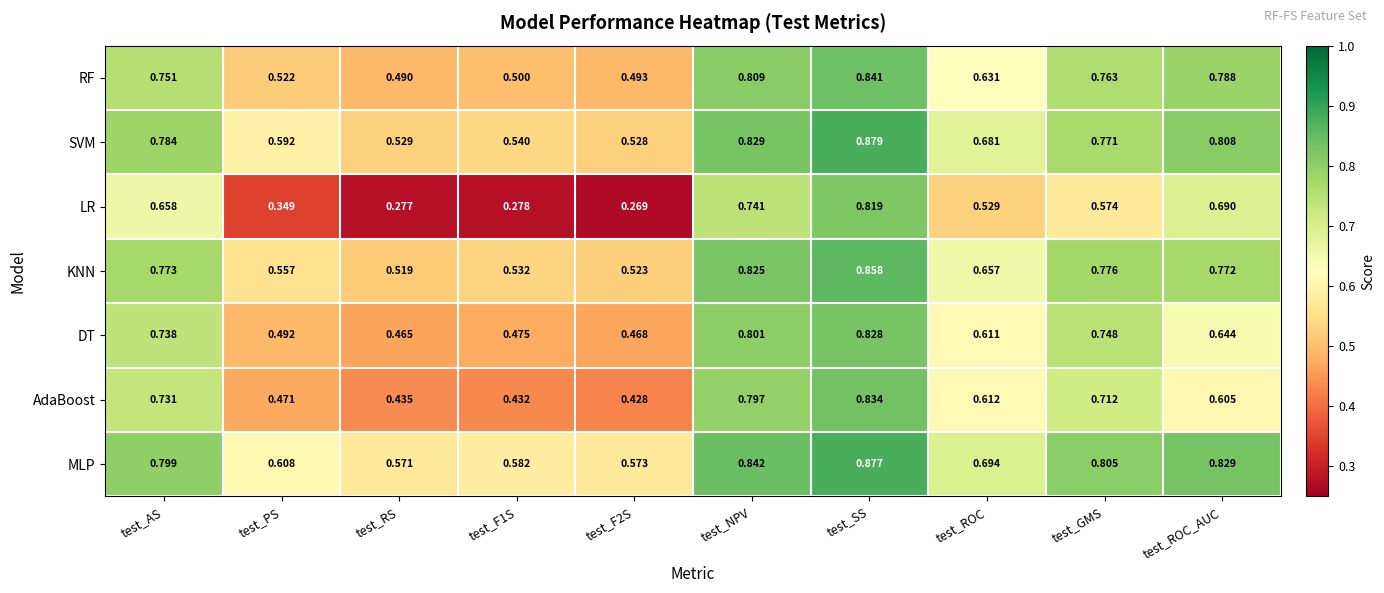

At which label does MLP reach its minimum?

test_RS